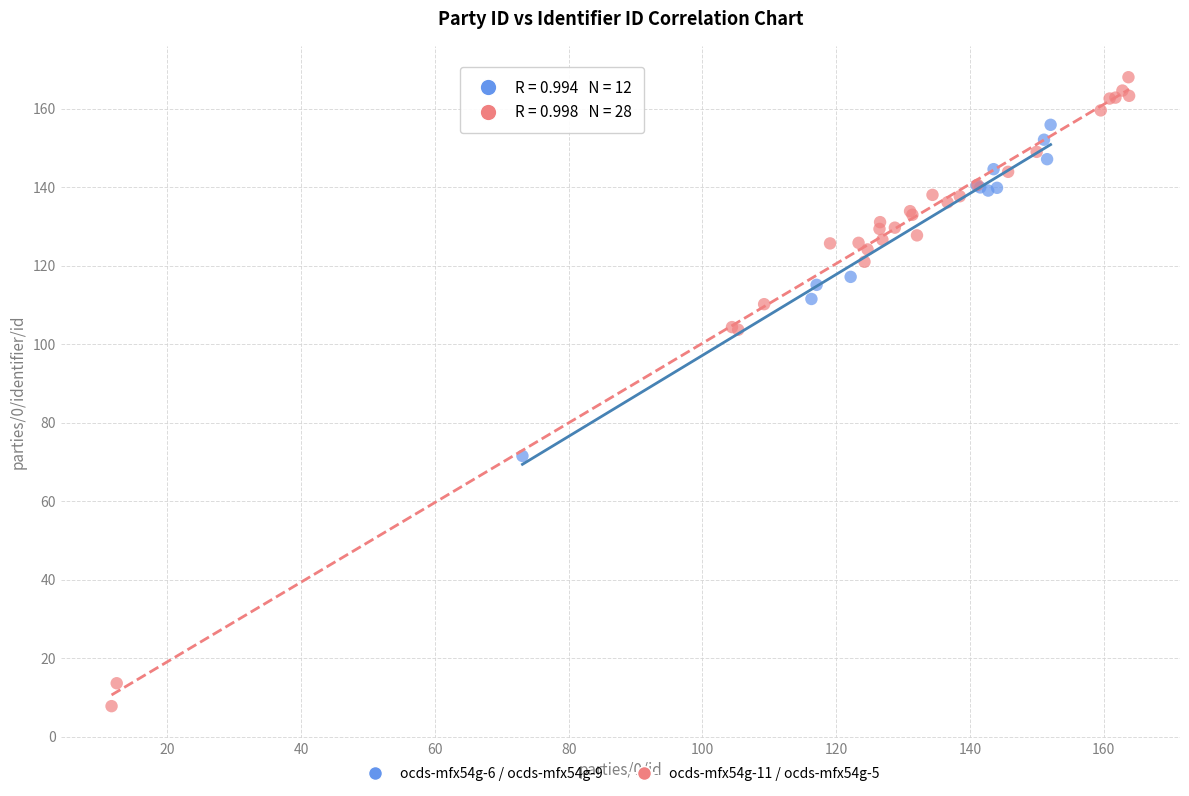

Which series has the largest Y range (max minus min)?

ocds-mfx54g-11 / ocds-mfx54g-5